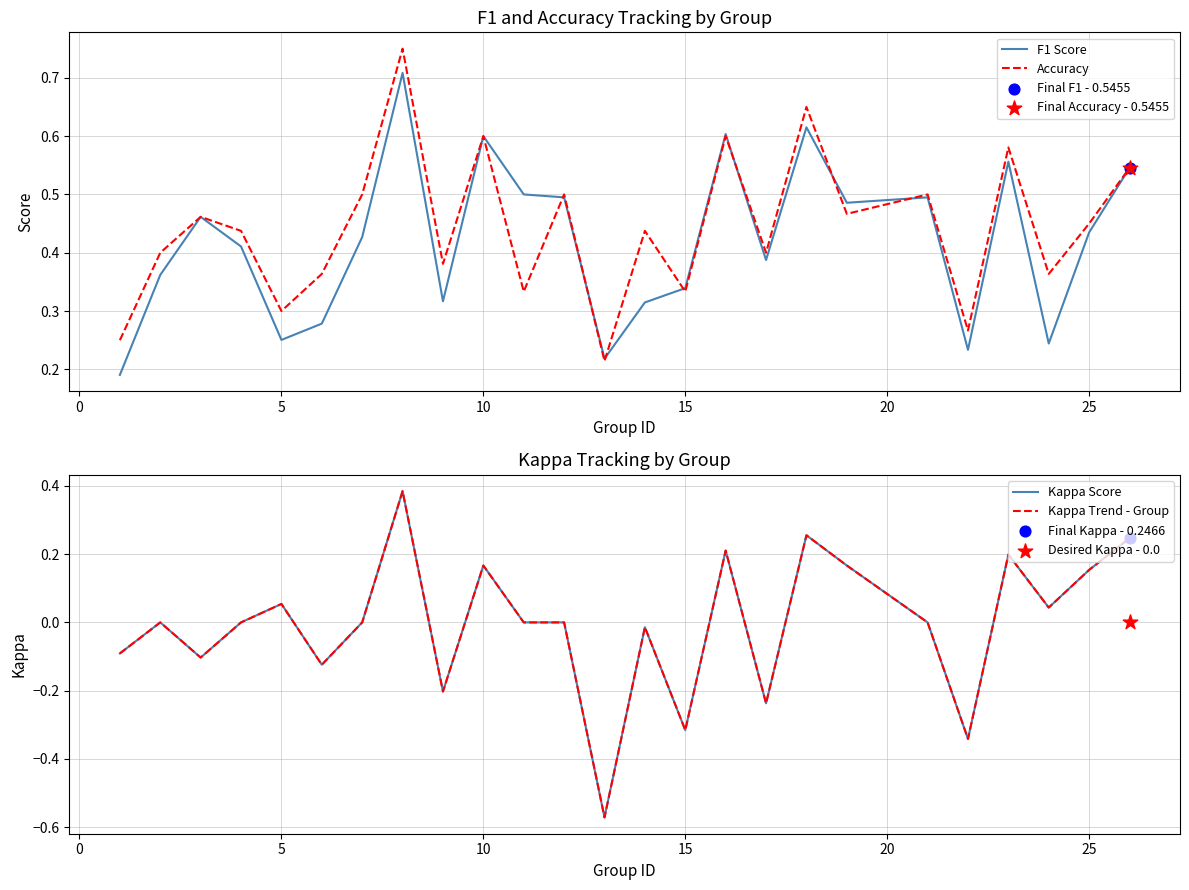

The Accuracy series shows 0.1 at 15. True or false?

False